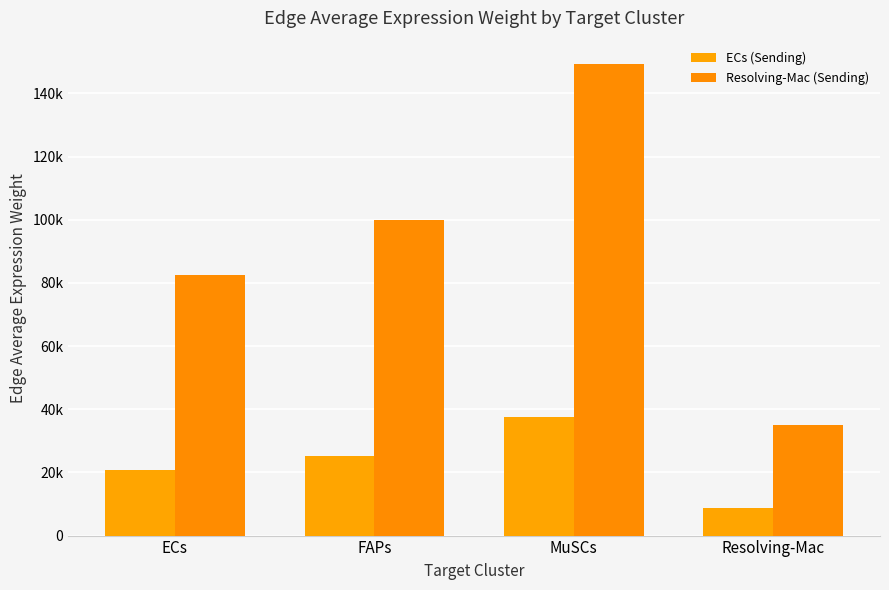

Reading left to right, what are all the values shown in this chart?

ECs (Sending): 20683.7	25066.6	37458.7	8794.9
Resolving-Mac (Sending): 82397.9	99858.4	149224.9	35036.6